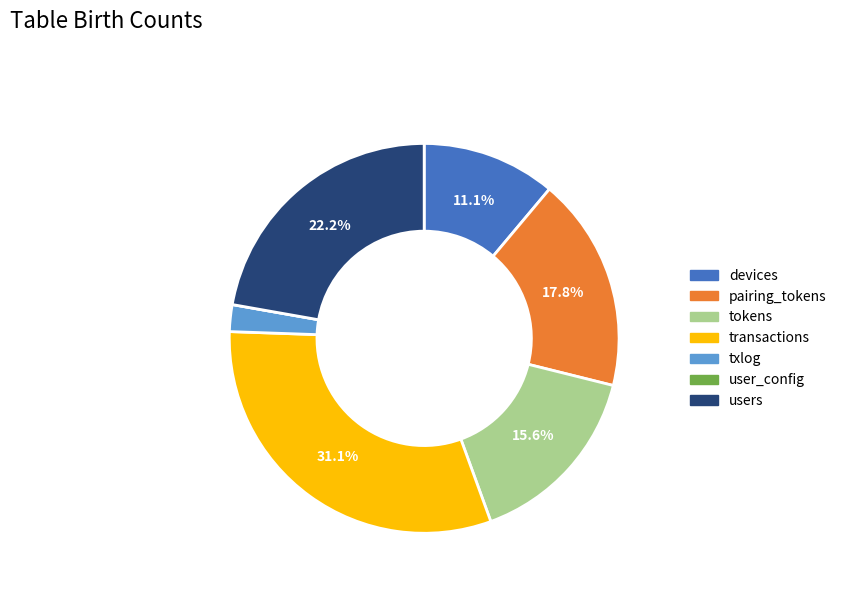

To the nearest percent, what percentage of the pie is users?

22%